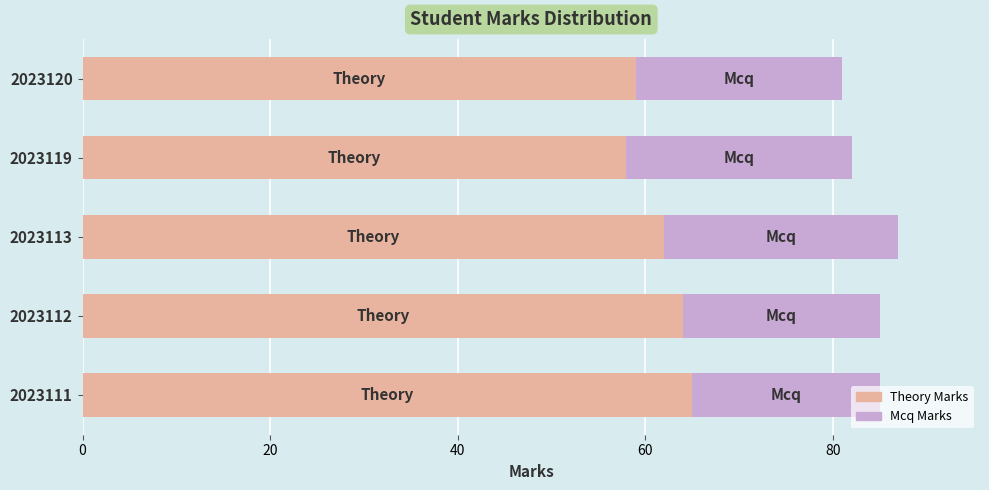

Count the number of data series in this chart.

2